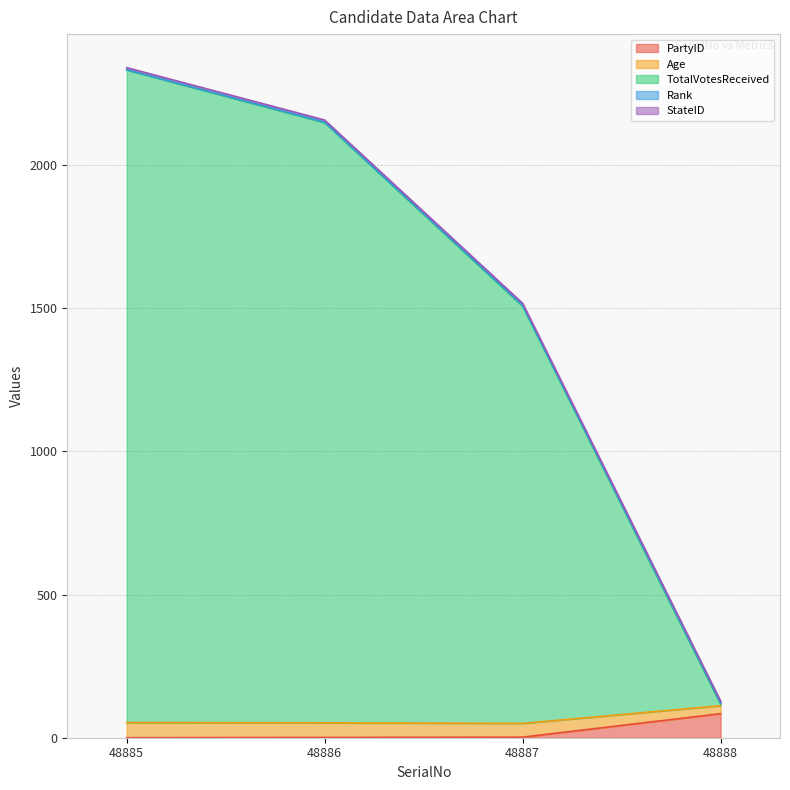

At which category is the sum across all series the highest?

48885